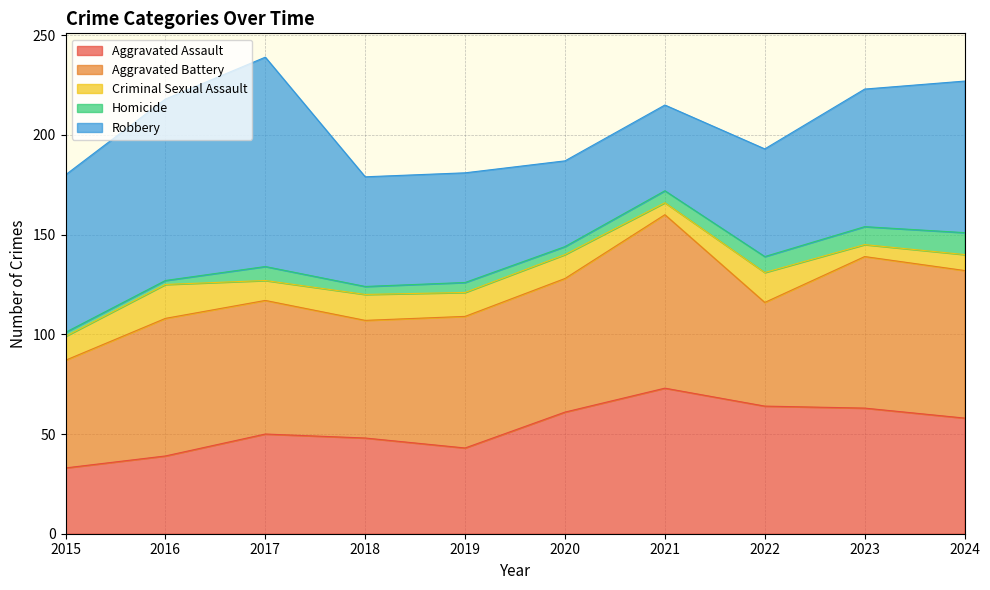

True or false: Criminal Sexual Assault has a value of 19 at 2015.

False